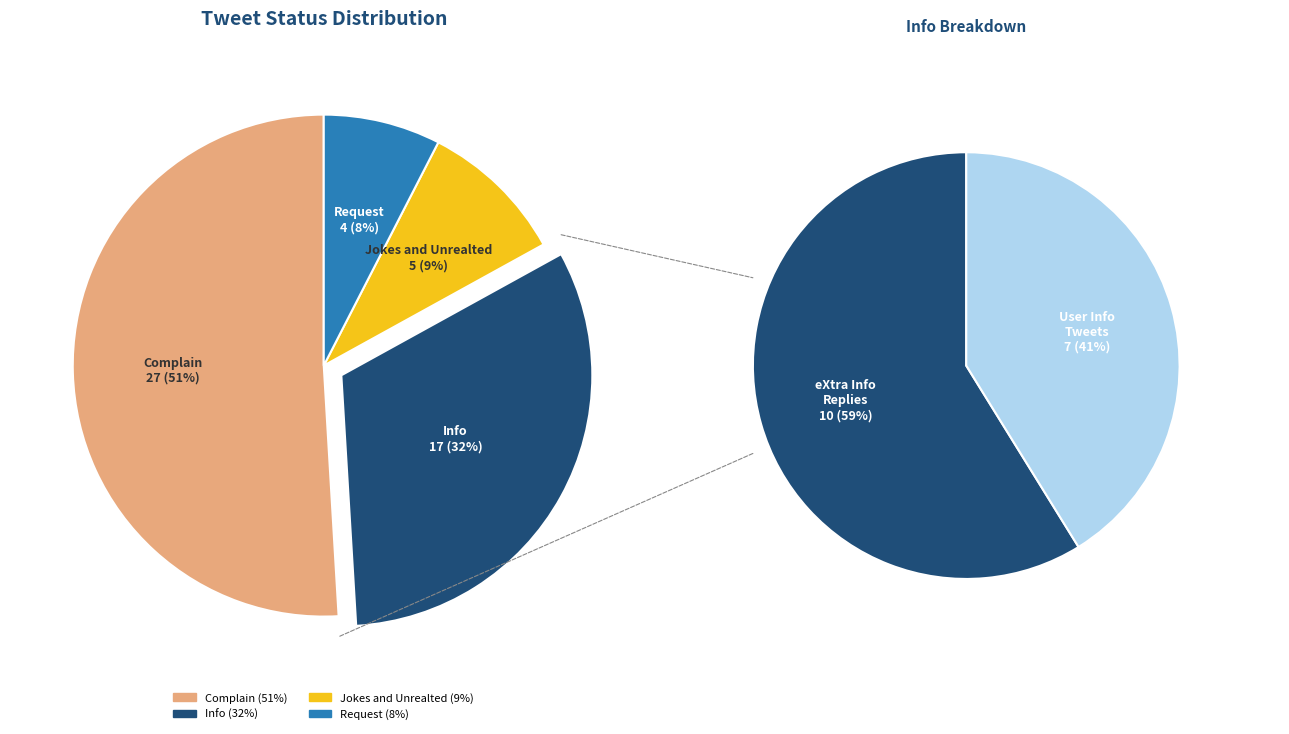

What is the total percentage of Request and Complain?

58.5%